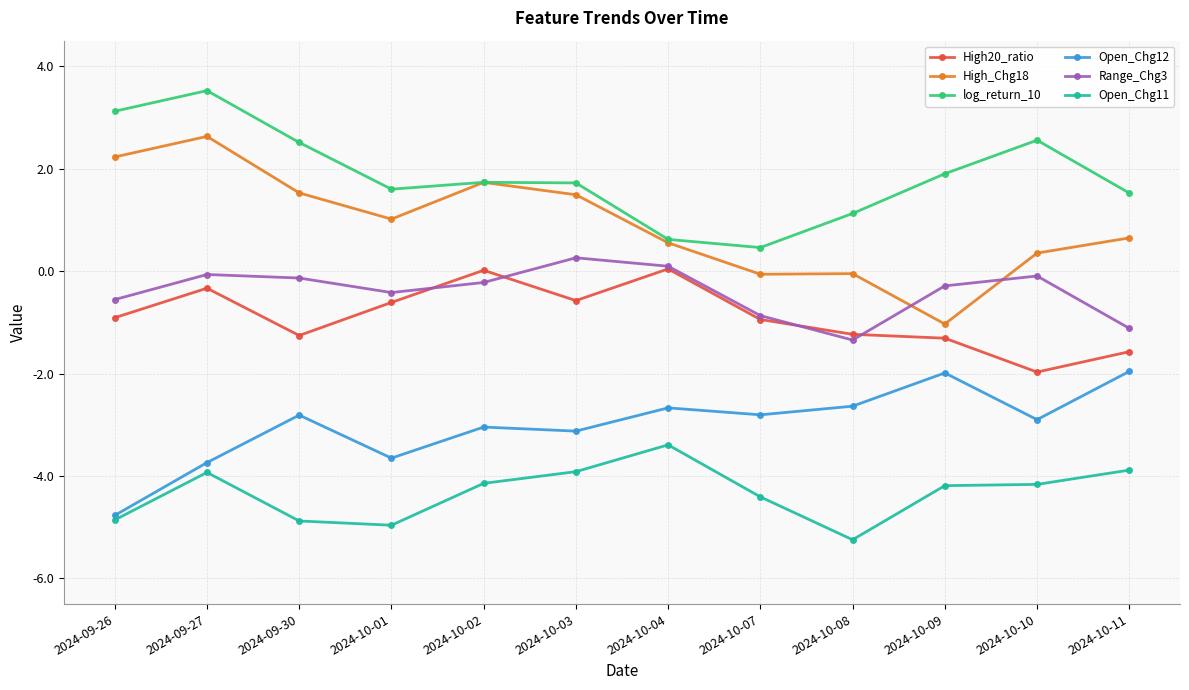

Does the chart display data point markers on the line(s)?

Yes